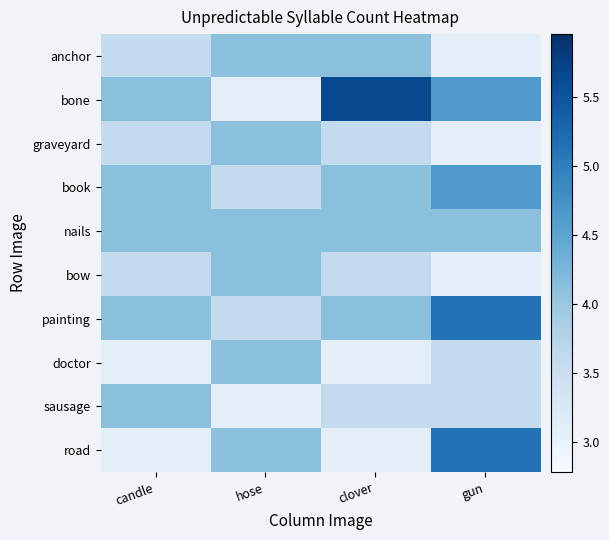

What is the total value across all series at hose?

38.0